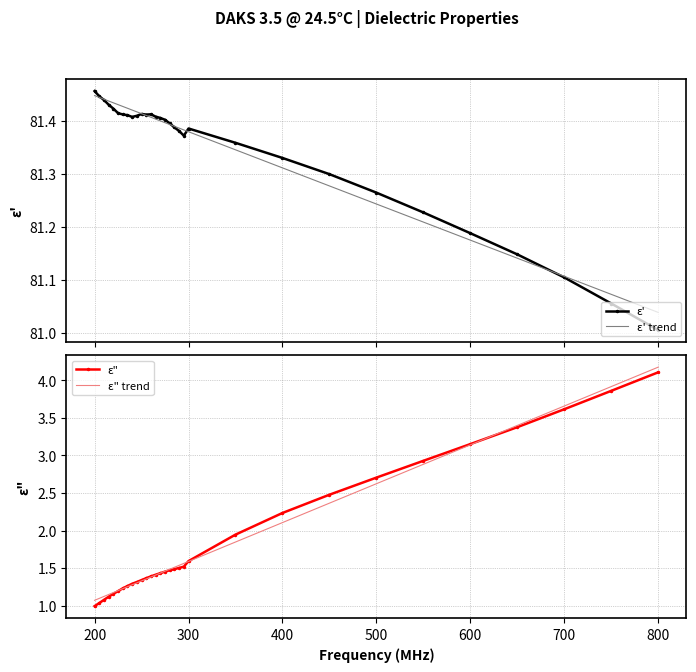

What is the maximum value for ε"?

4.1